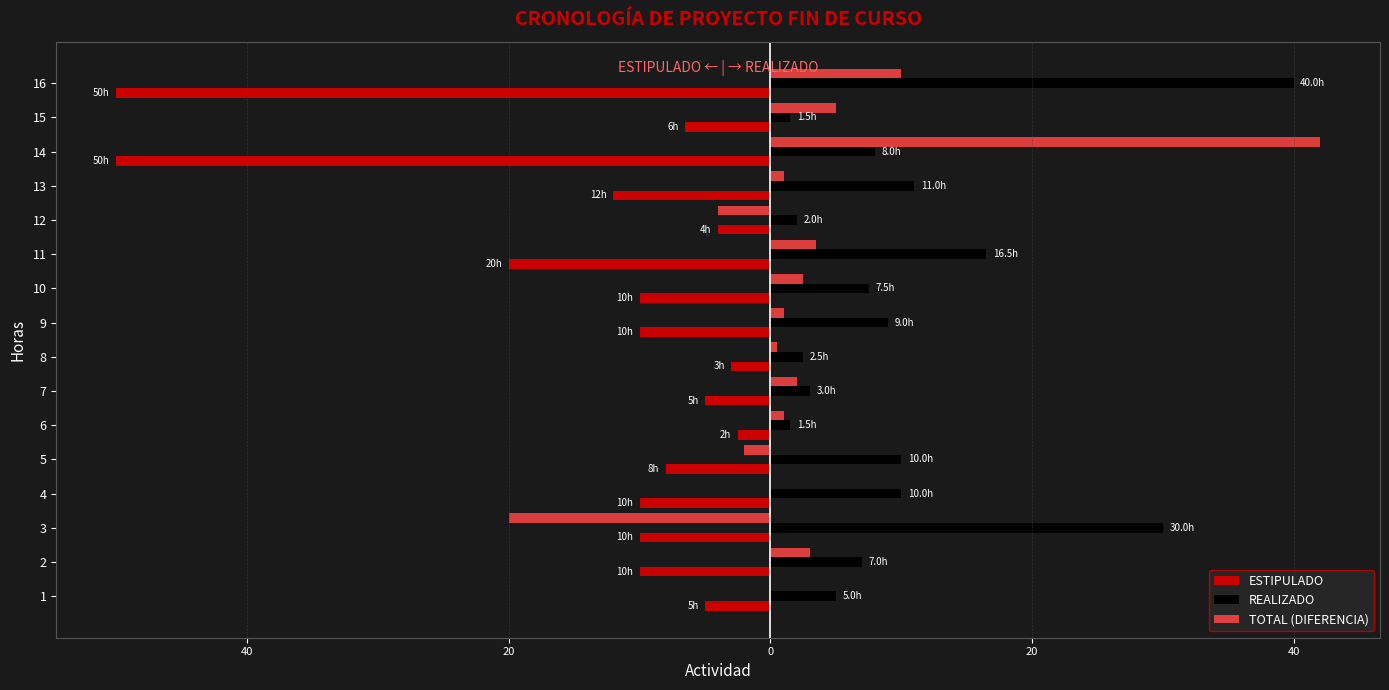

What are all the series names shown in the legend?

ESTIPULADO, REALIZADO, TOTAL (DIFERENCIA)